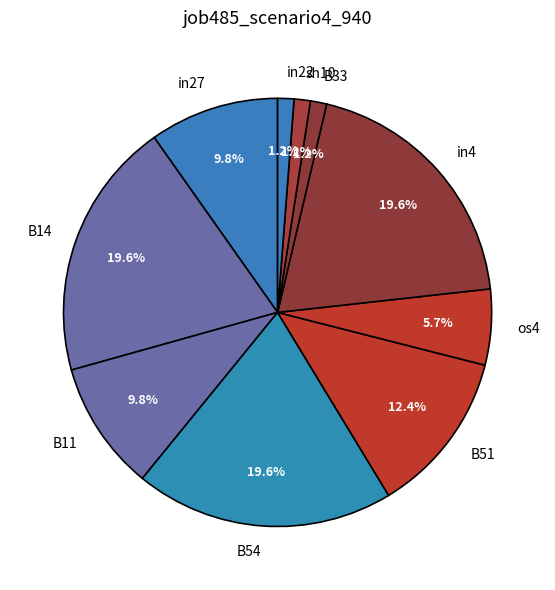

Between os4 and in27, which is larger?

in27